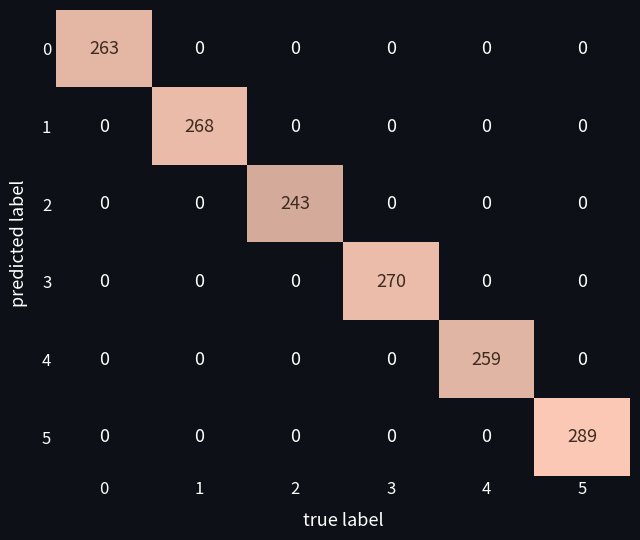

What is the difference between the maximum and second lowest values in the 1 series?

268